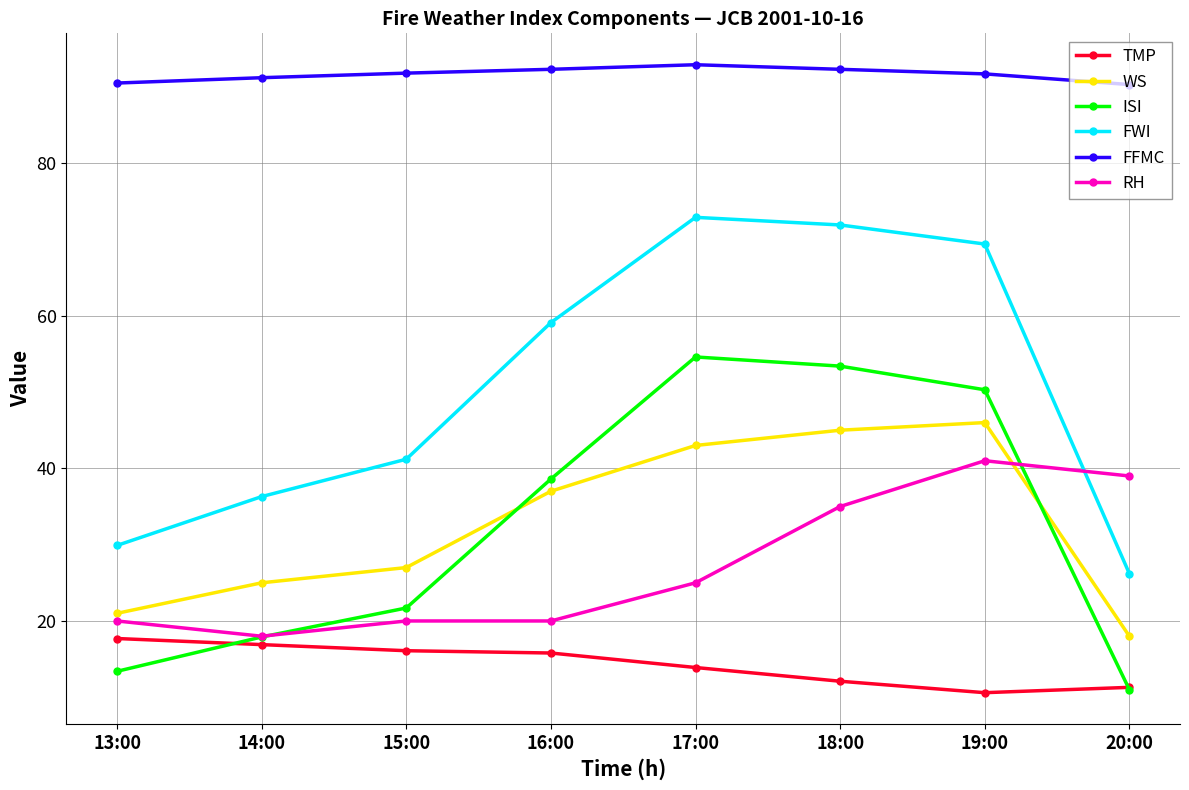

At which label is RH closest to 29?

17:00